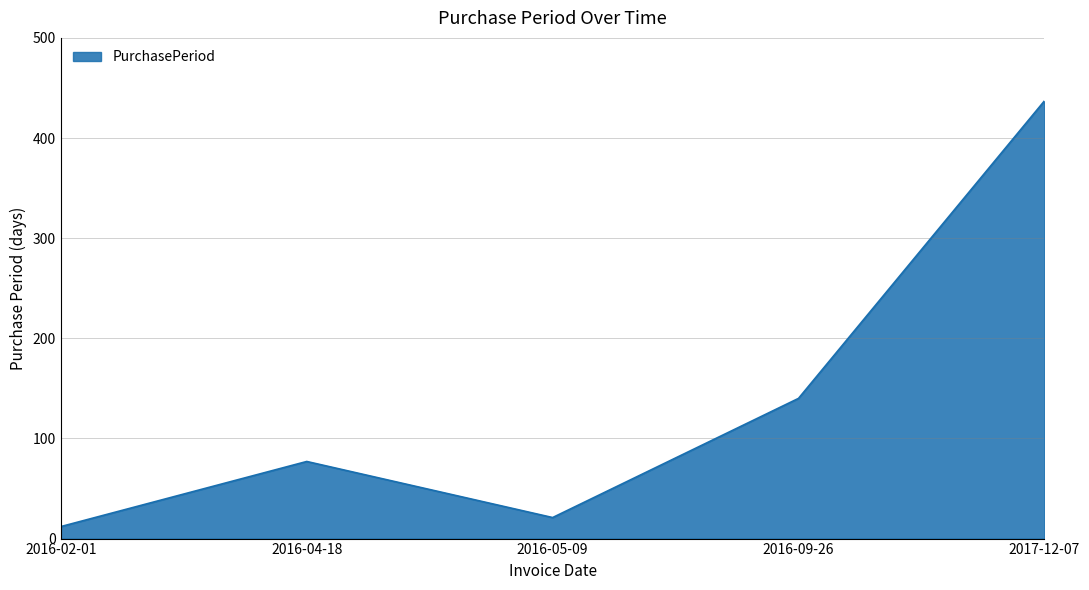

How many distinct data groups are displayed?

1